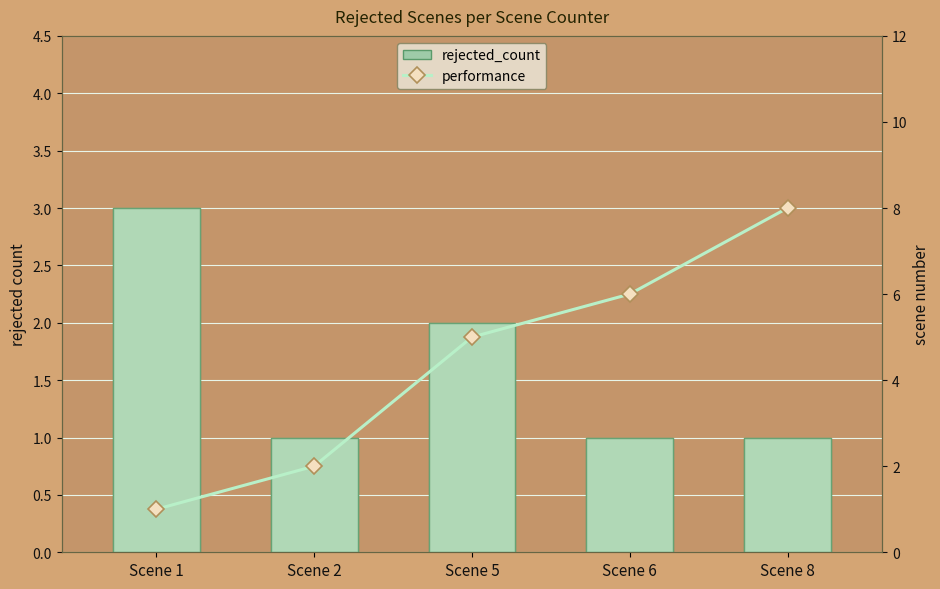

Rank the series by their average value, from highest to lowest.

performance, rejected_count